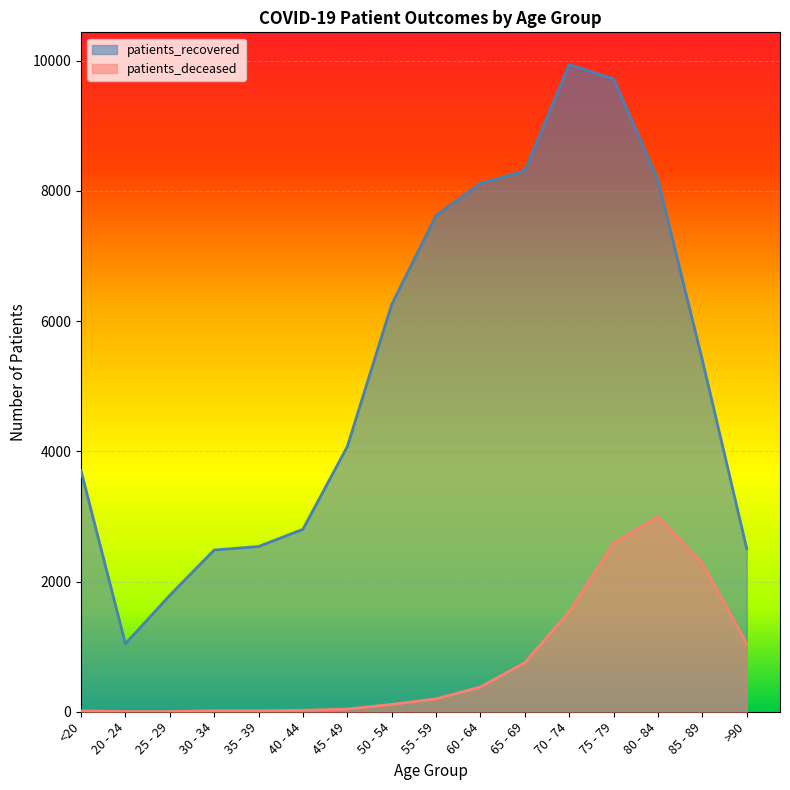

List the series in order of their peak value, highest first.

patients_recovered, patients_deceased